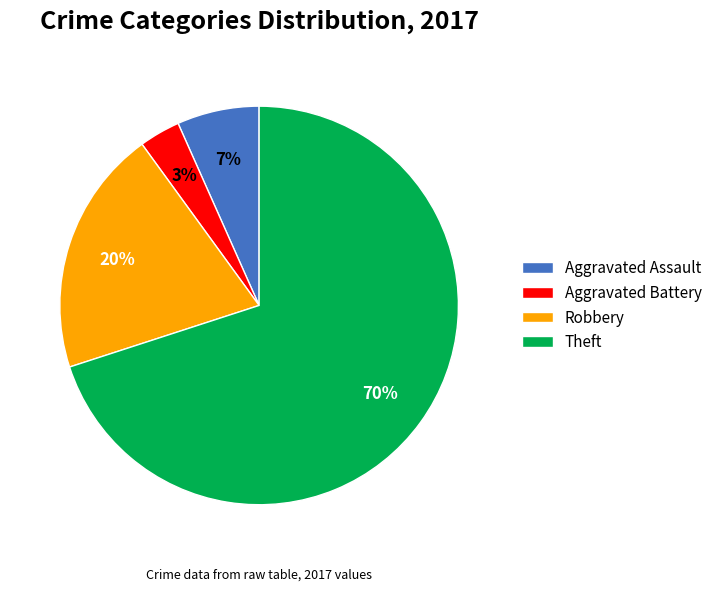

Between Robbery and Aggravated Battery, which is larger?

Robbery